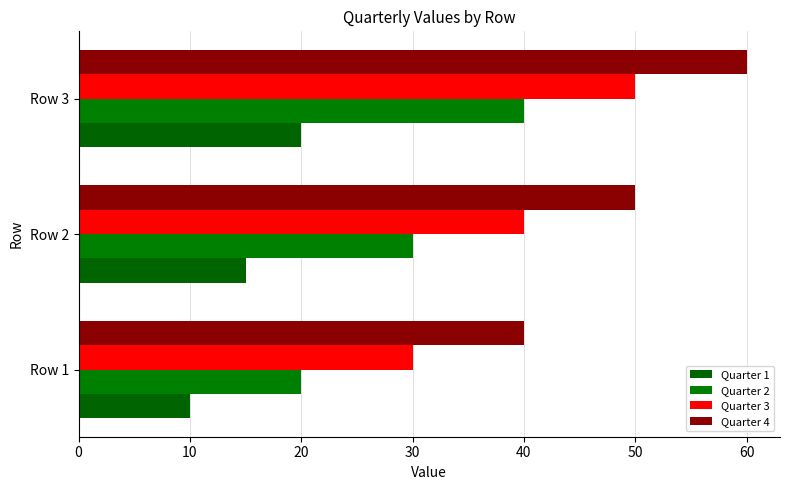

How many data points in Quarter 1 are less than 15?

1